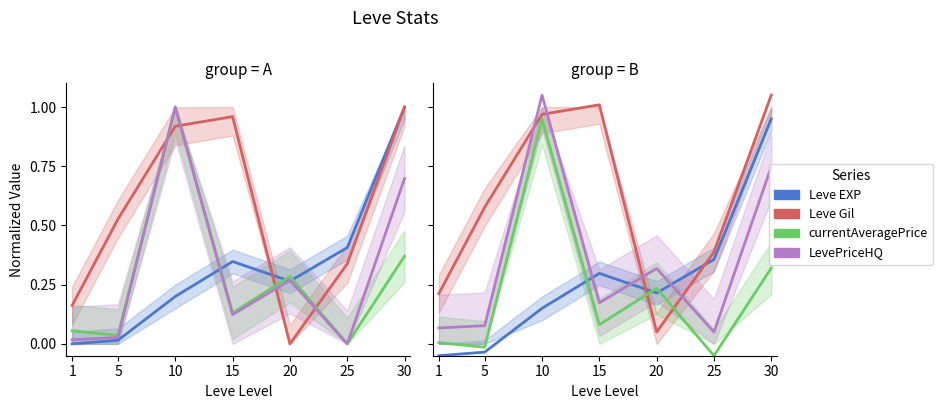

At which category is the sum across all series the highest?

10